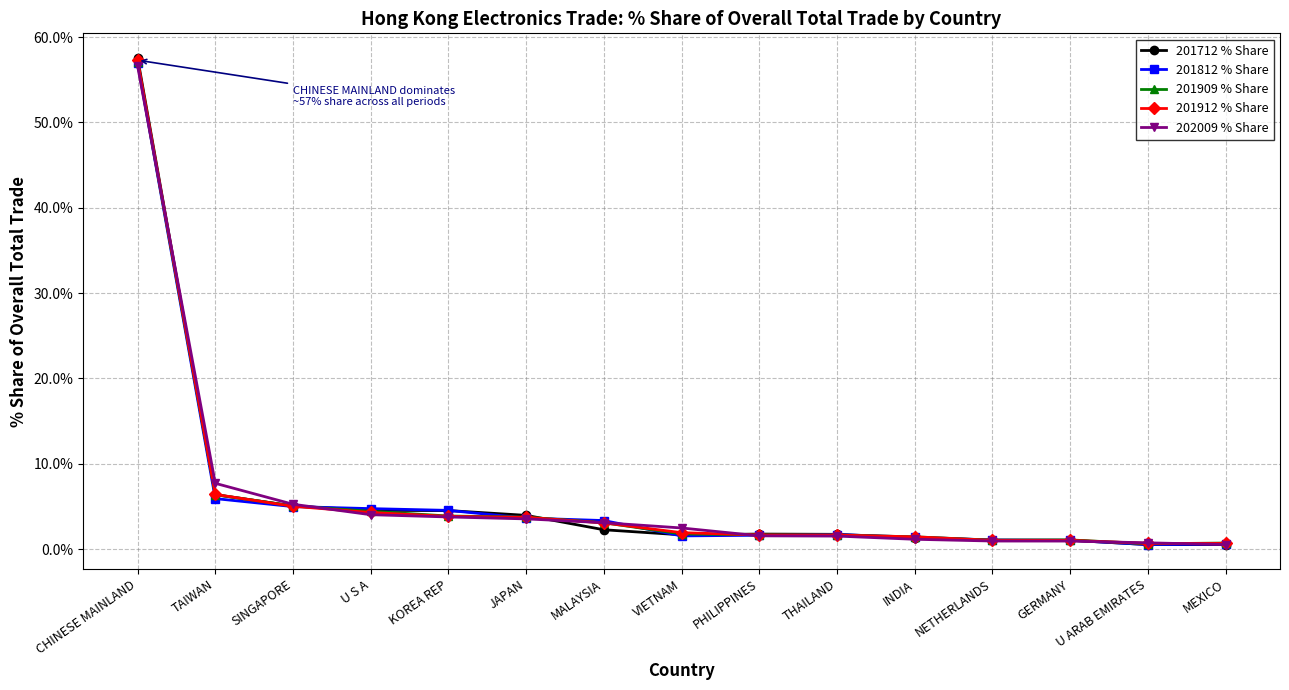

How many data points does each series have?

15